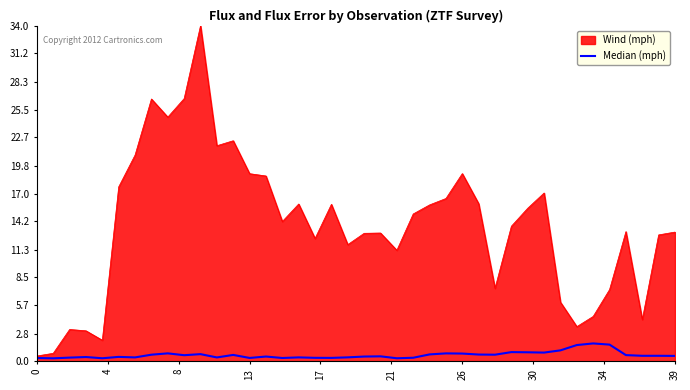

What is the greatest value displayed?

34.0